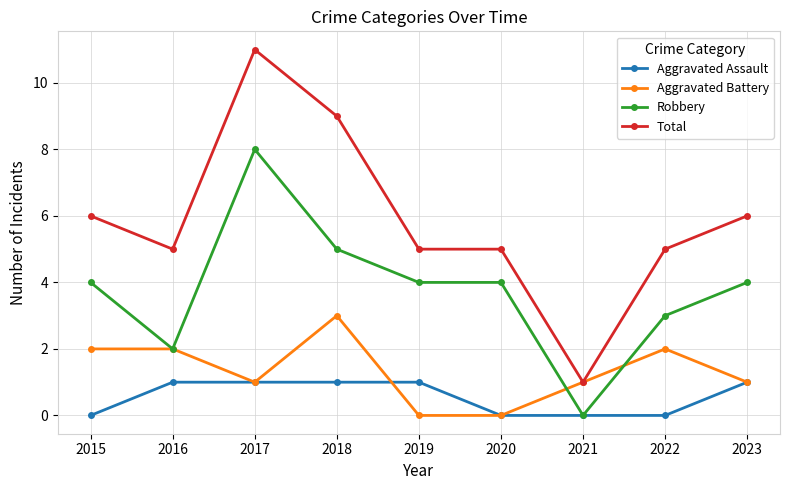

What is the value of the Aggravated Battery point at the 9th from the left?

1